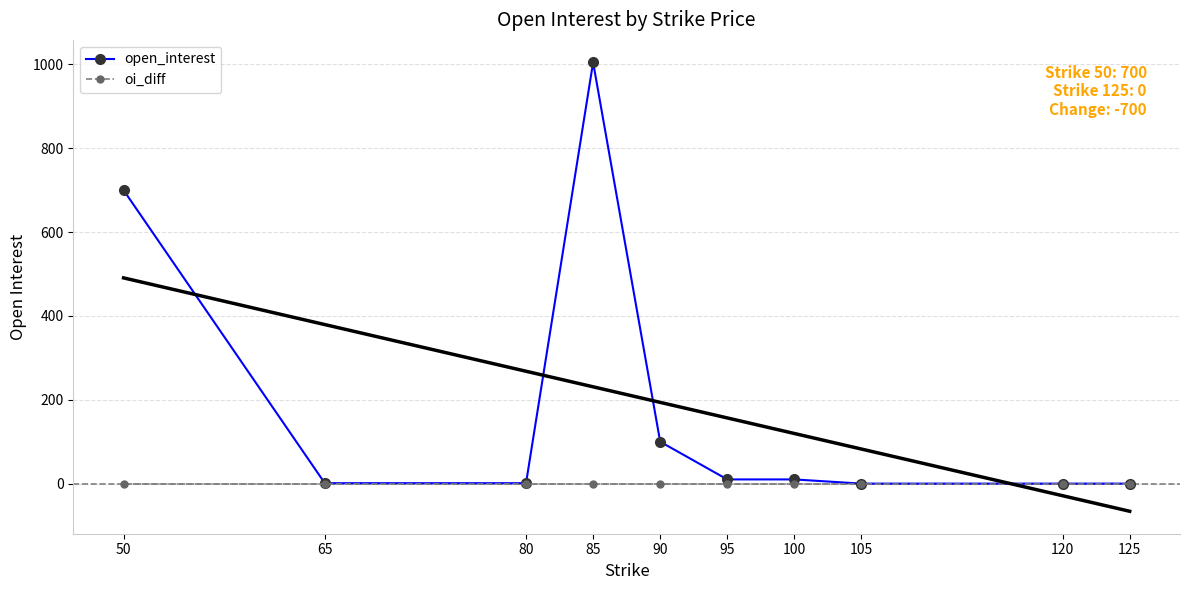

Where is oi_diff nearest to the value 0?

50